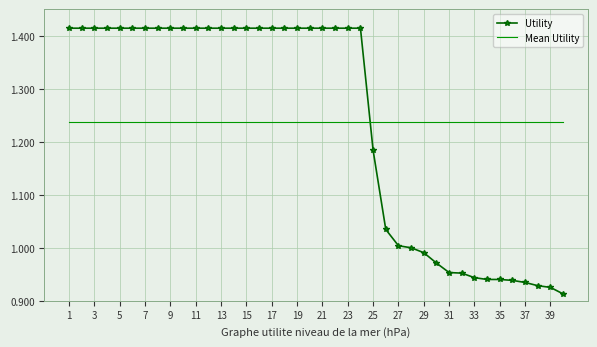

List the series in order of their peak value, highest first.

Utility, Mean Utility